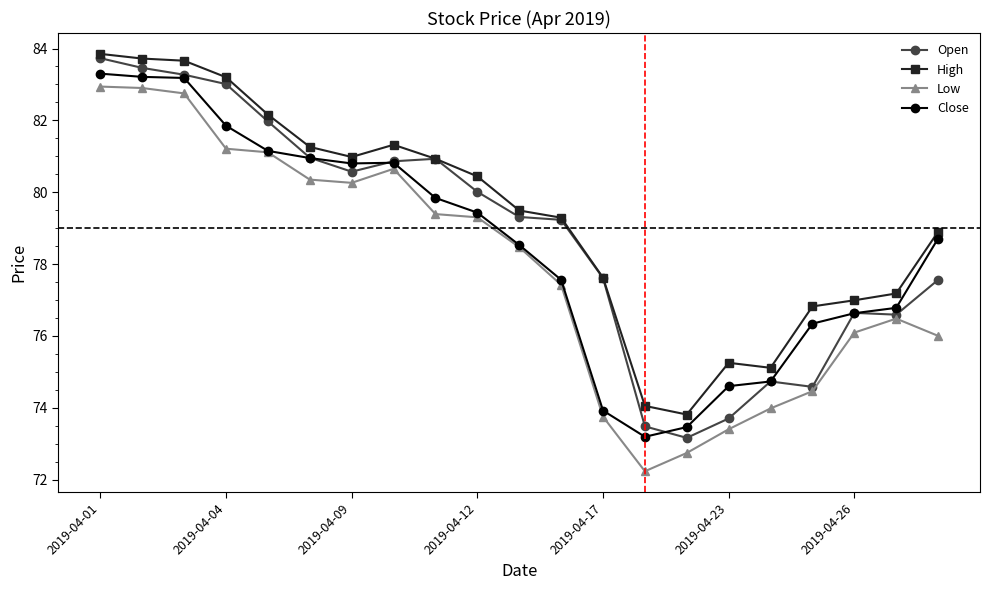

True or false: Low has more than 1 interior local peaks.

True